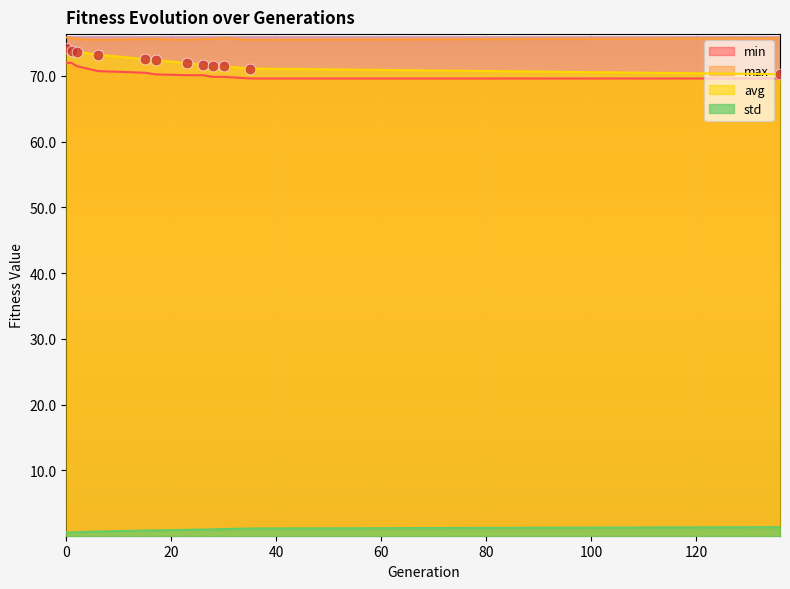

Which series has the largest total across all categories?

max